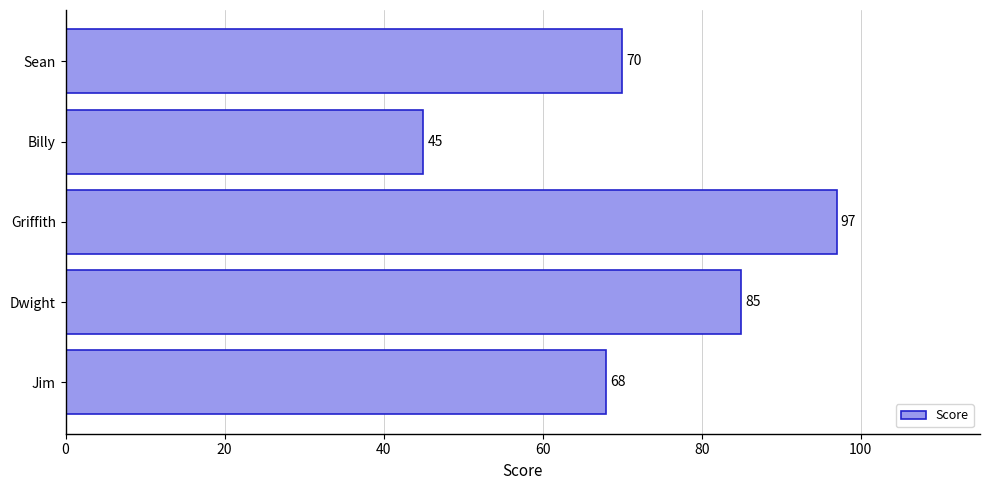

Count the number of categories in the chart.

5